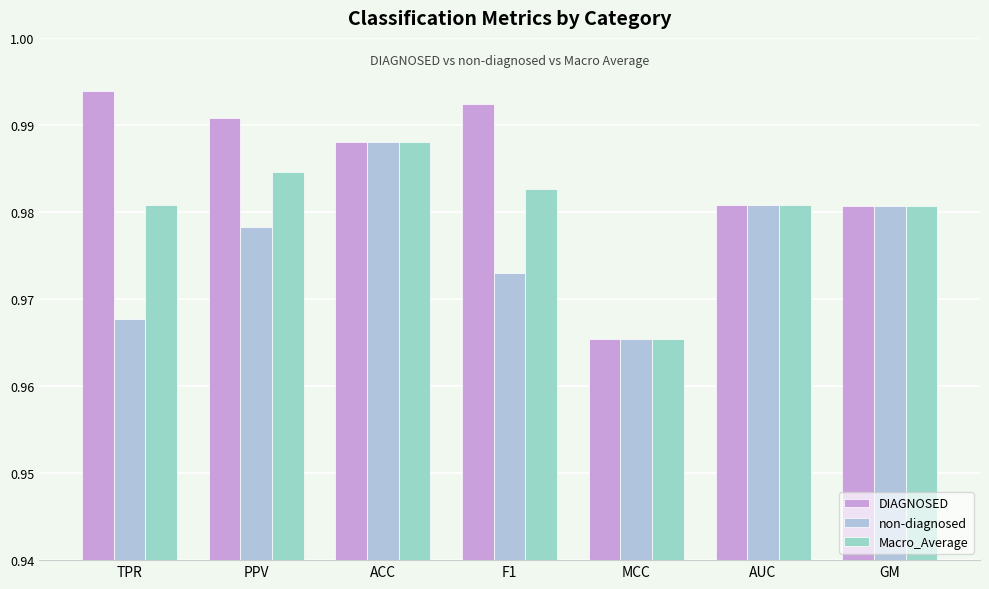

Between PPV and GM, which series saw the biggest shift?

DIAGNOSED